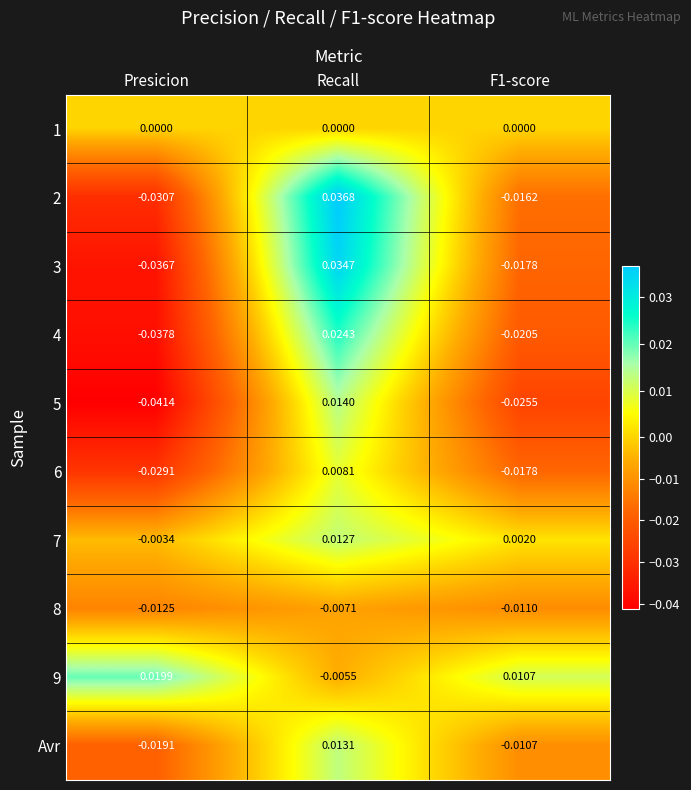

At which label does Avr first exceed 0?

Recall